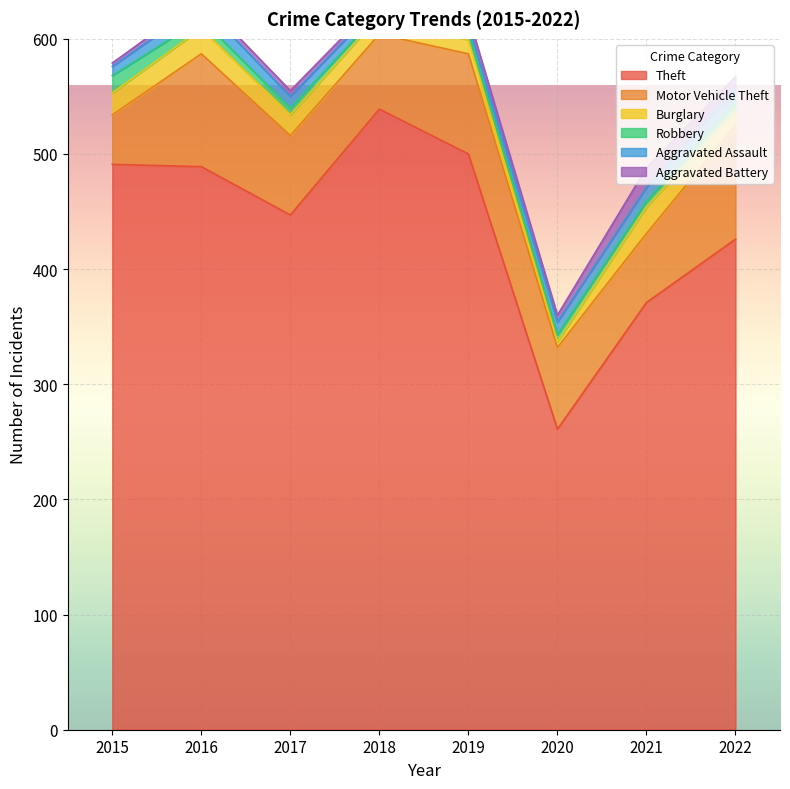

What is the approximate value of Theft at 2021, to the nearest 50?

350